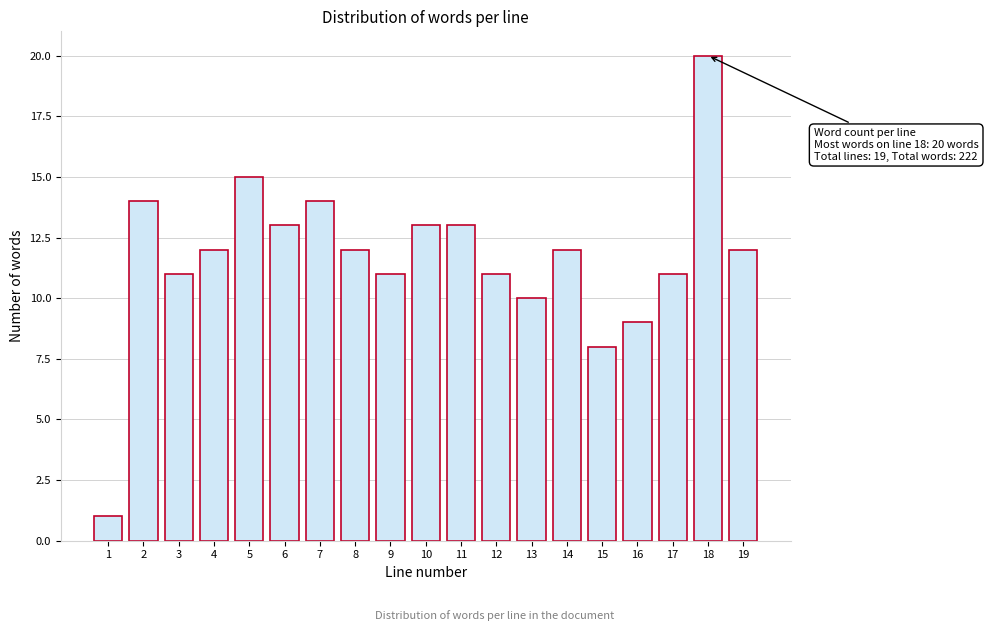

Reading left to right, list all the values displayed in this chart.

1	14	11	12	15	13	14	12	11	13	13	11	10	12	8	9	11	20	12